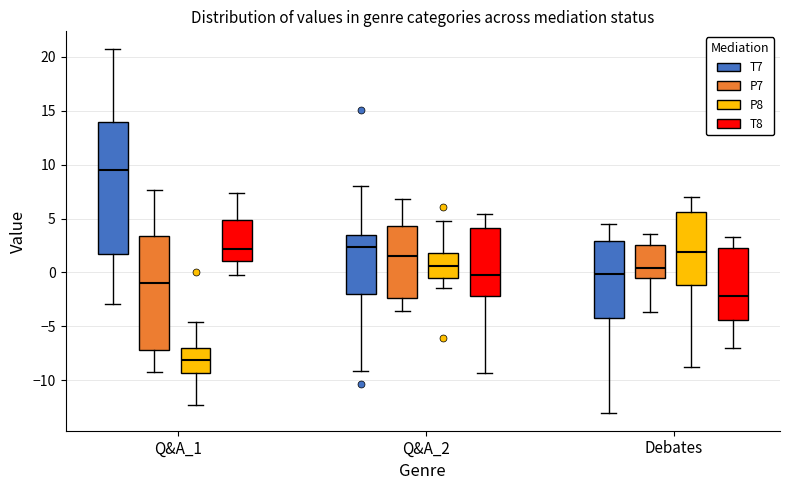

Reading left to right, transcribe this box plot: for each box, give where its median line is, the range the box spans, and where its two whiskers end, as read against the y-axis. The values are not printed on the chart, so give them approximately, as read against the axis.

Q&A_1 (T7): median 9.5, box 2.0 to 14.0, whiskers -3.0 to 20.5
Q&A_1 (P7): median -1.0, box -7.0 to 3.5, whiskers -9.5 to 7.5
Q&A_1 (P8): median -8.0, box -9.5 to -7.0, whiskers -12.5 to -4.5
Q&A_1 (T8): median 2.0, box 1.0 to 5.0, whiskers -0.5 to 7.5
Q&A_2 (T7): median 2.5, box -2.0 to 3.5, whiskers -9.0 to 8.0
Q&A_2 (P7): median 1.5, box -2.5 to 4.5, whiskers -3.5 to 7.0
Q&A_2 (P8): median 0.5, box -0.5 to 2.0, whiskers -1.5 to 5.0
Q&A_2 (T8): median 0.0, box -2.0 to 4.0, whiskers -9.5 to 5.5
Debates (T7): median 0.0, box -4.0 to 3.0, whiskers -13.0 to 4.5
Debates (P7): median 0.5, box -0.5 to 2.5, whiskers -3.5 to 3.5
Debates (P8): median 2.0, box -1.0 to 5.5, whiskers -9.0 to 7.0
Debates (T8): median -2.0, box -4.5 to 2.0, whiskers -7.0 to 3.5